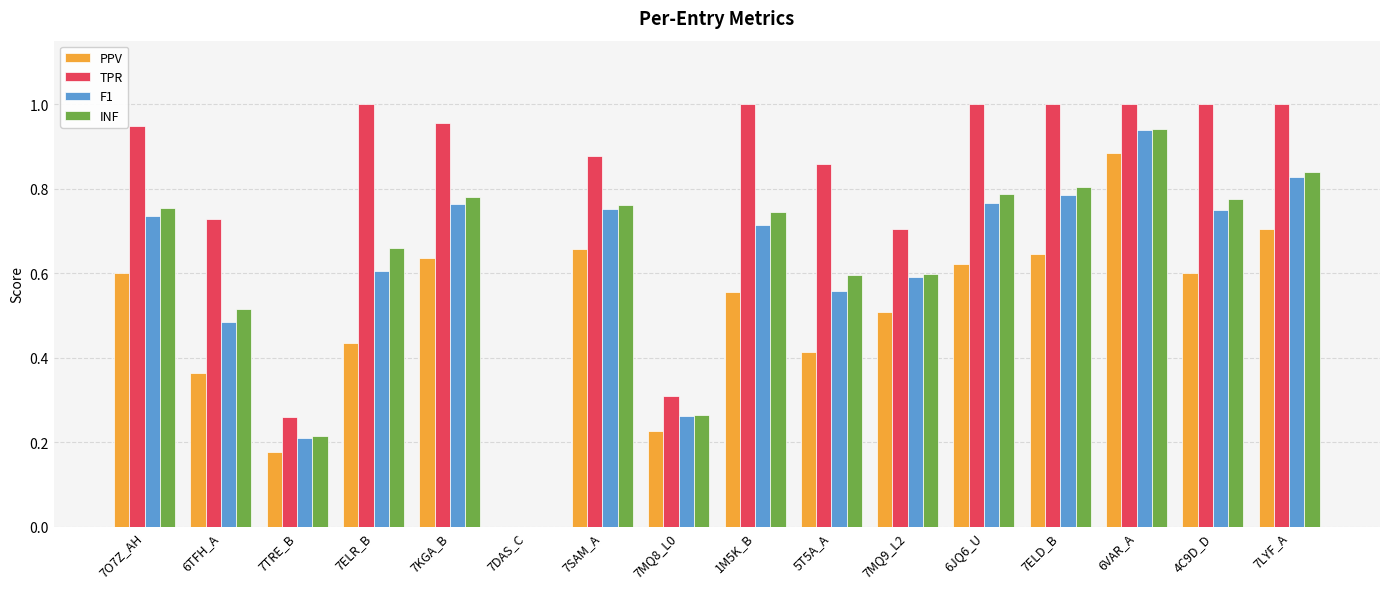

Which series has the largest range (max minus min)?

TPR